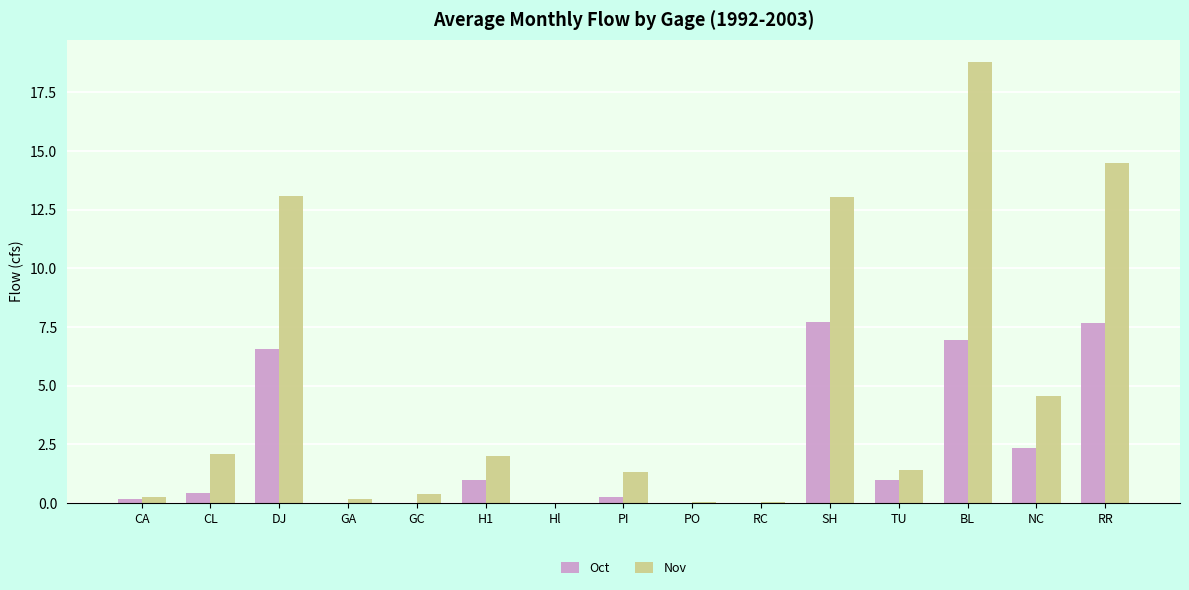

The Oct series shows 0.0 at PO. True or false?

True